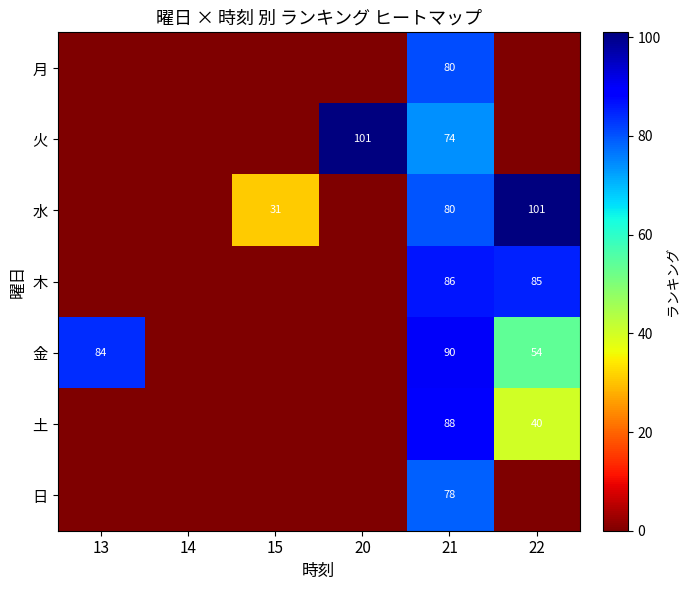

True or false: 火 has a value of 0.0 at 22.

True